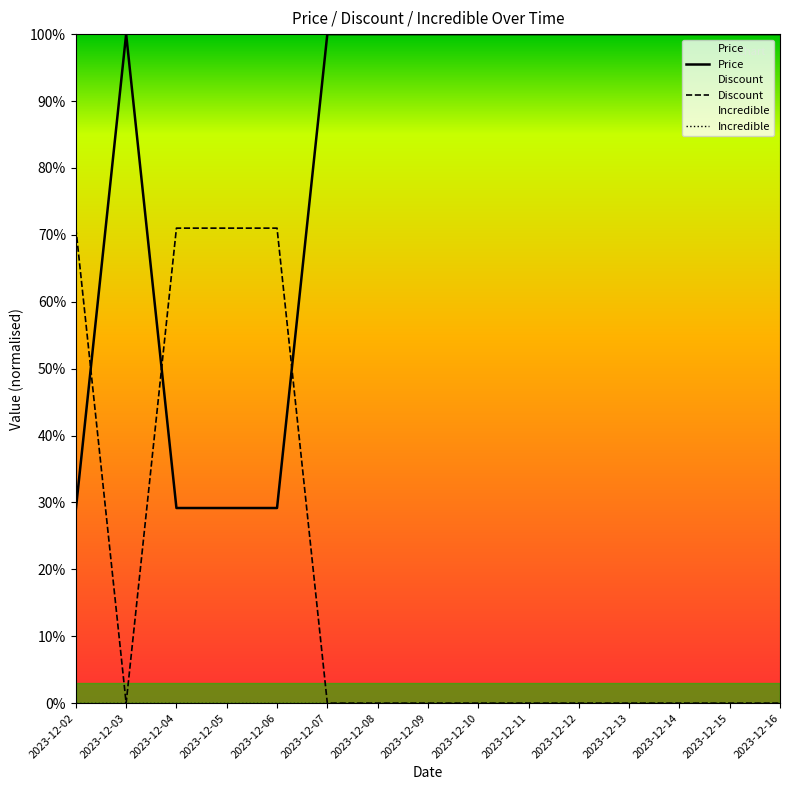

Between 2023-12-07 and 2023-12-15, which series saw the biggest shift?

Price